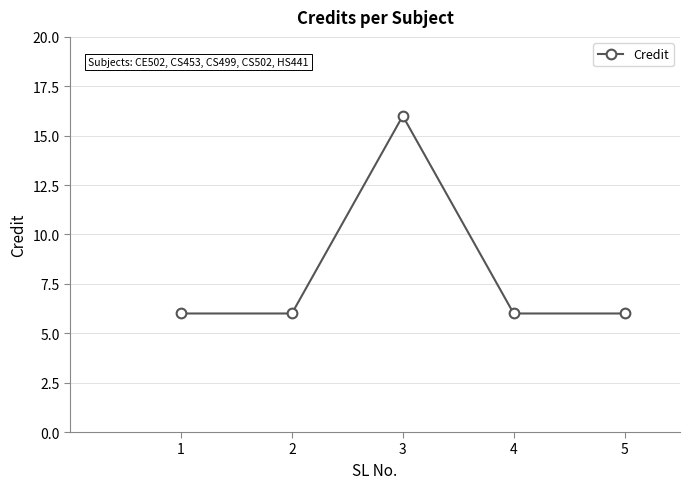

What is the value of the 4th point from the left?

6